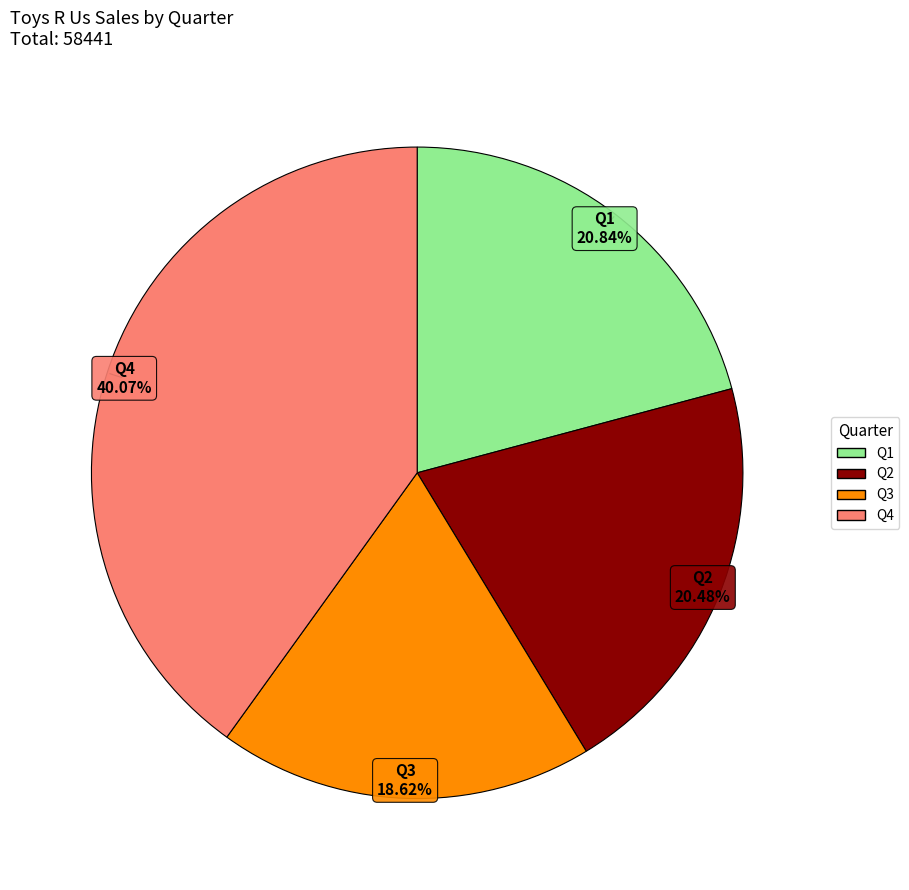

To the nearest percent, what portion does Q1 represent?

21%